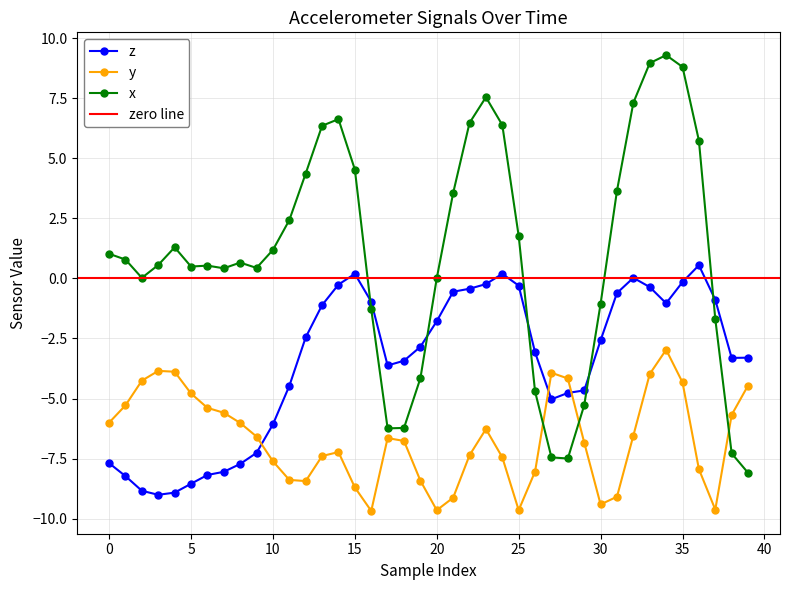

What is the greatest value displayed?

9.3